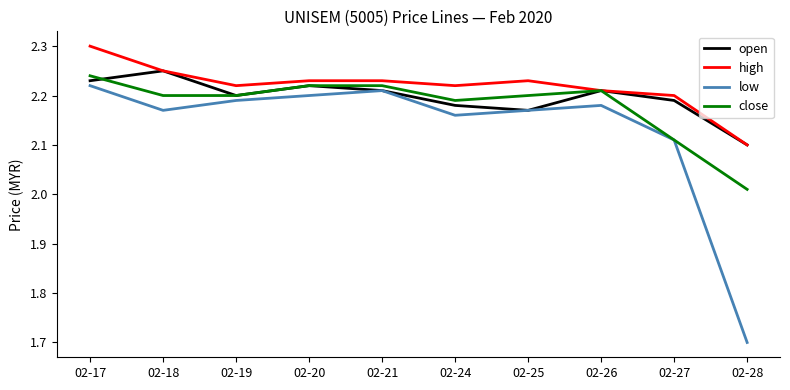

The close series shows 2.9 at 02-28. True or false?

False